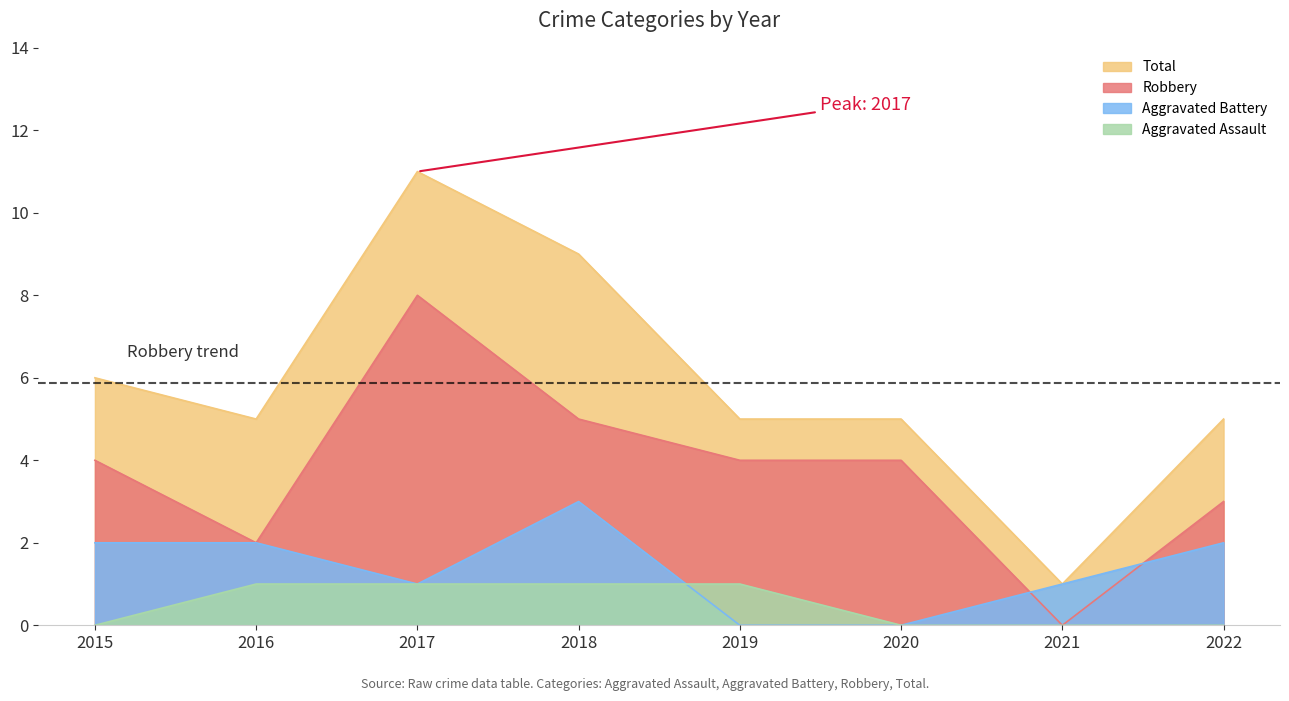

How many interior local valleys does the Aggravated Battery series have?

1